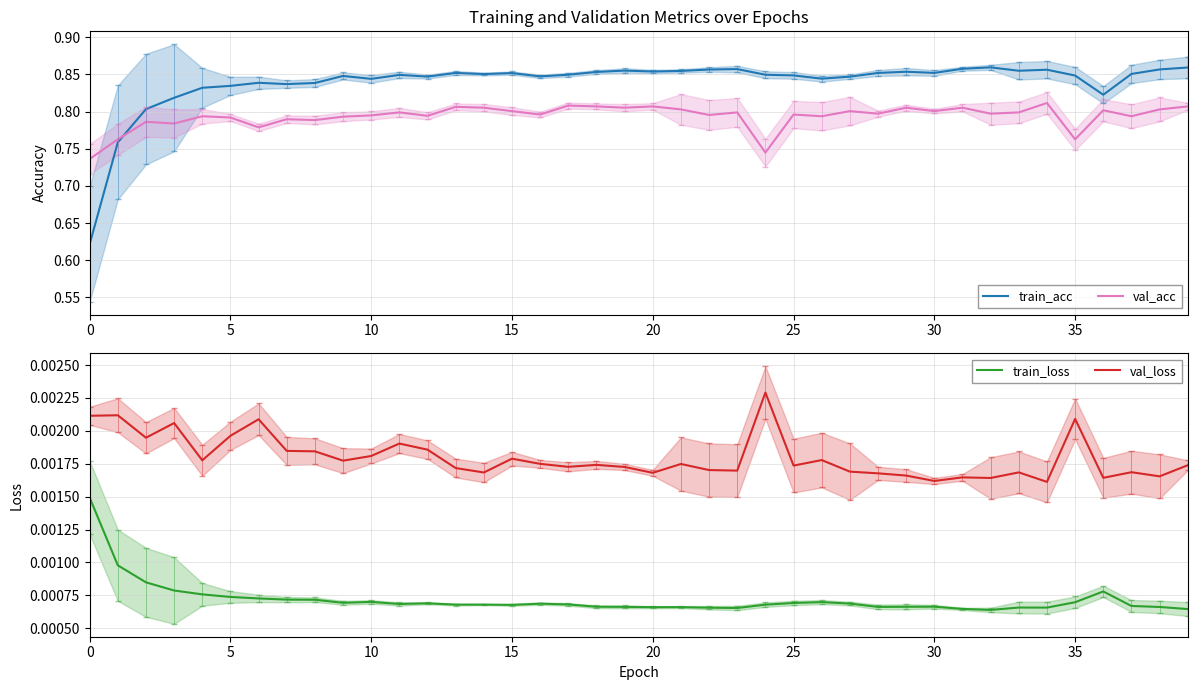

True or false: train_loss and val_loss intersect in this chart.

False